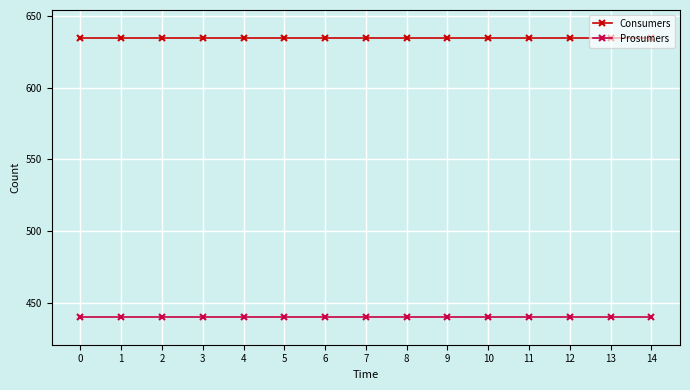

The Consumers series shows 995 at 11. True or false?

False